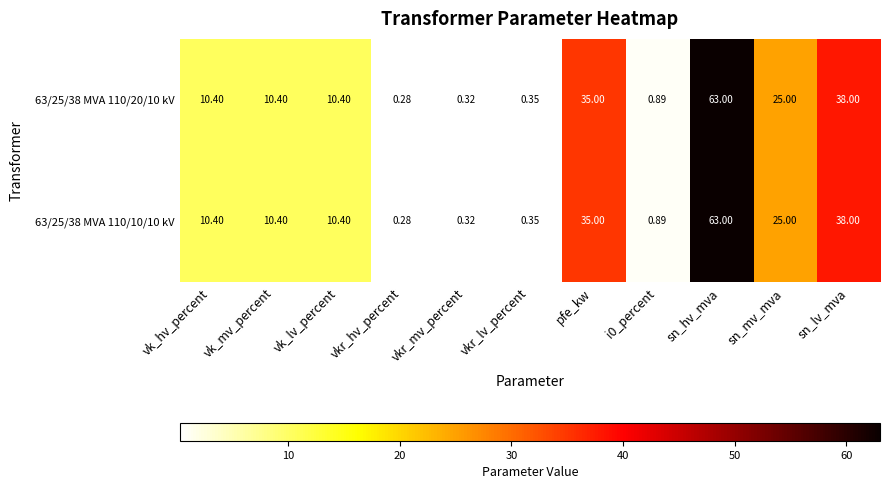

At which label is 63/25/38 MVA 110/10/10 kV closest to 31?

pfe_kw